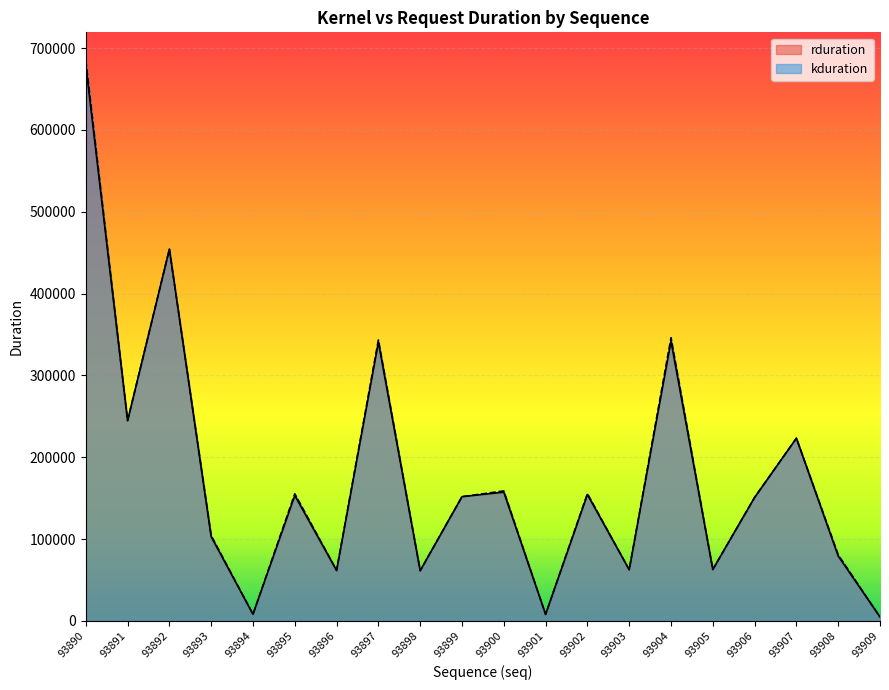

Reading left to right, list all the values displayed in this chart.

rduration: 93890=679073	93891=244800	93892=454113	93893=102880	93894=8224	93895=153280	93896=61664	93897=340577	93898=61472	93899=151872	93900=157376	93901=8064	93902=154432	93903=62624	93904=341759	93905=62912	93906=150944	93907=223264	93908=79327	93909=4896
kduration: 93890=684897	93891=244800	93892=454113	93893=104352	93894=8224	93895=155400	93896=61905	93897=343329	93898=61472	93899=151872	93900=158880	93901=8064	93902=155584	93903=62624	93904=346039	93905=62912	93906=150944	93907=223264	93908=80832	93909=4896